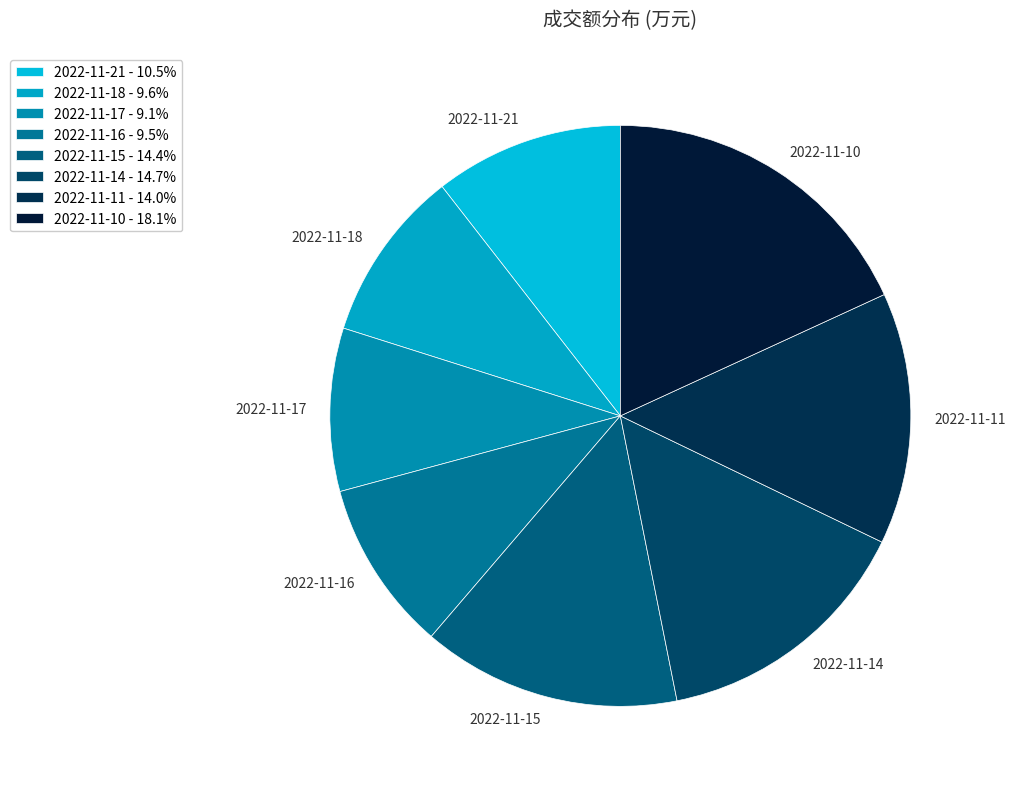

How many segments does this pie chart have?

8